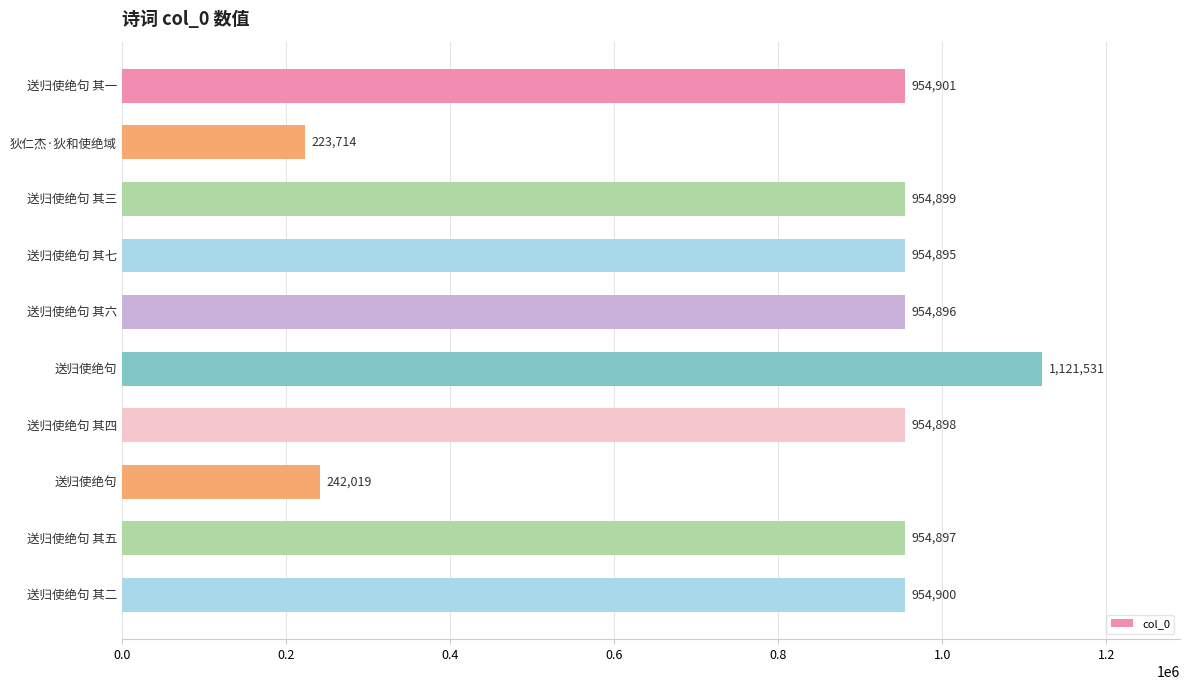

How many data points are less than 954898?

5